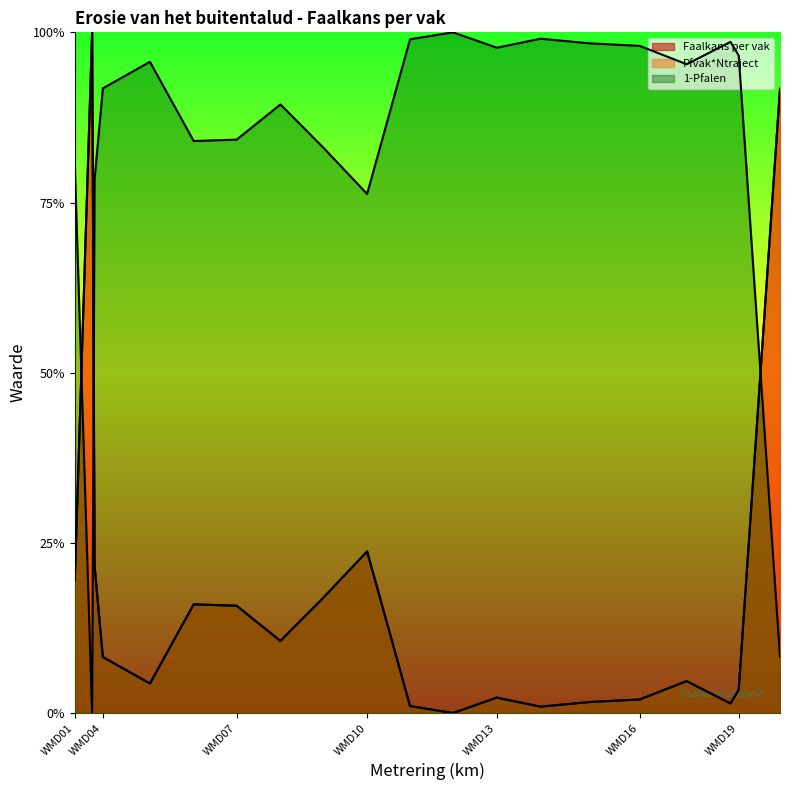

What is the difference between the highest and lowest values at WMD02?

1.0